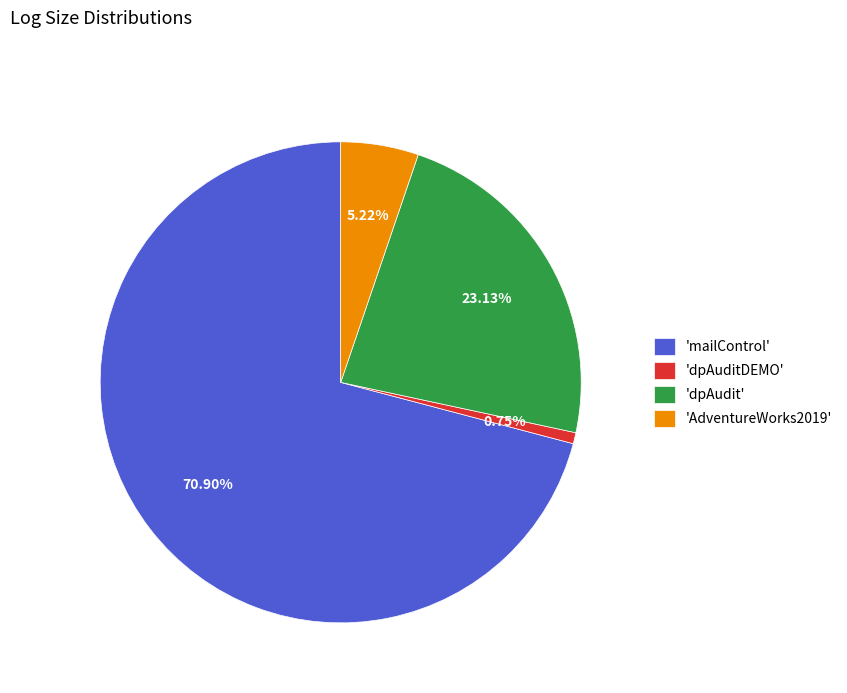

Is there any slice that represents more than half of the pie?

Yes